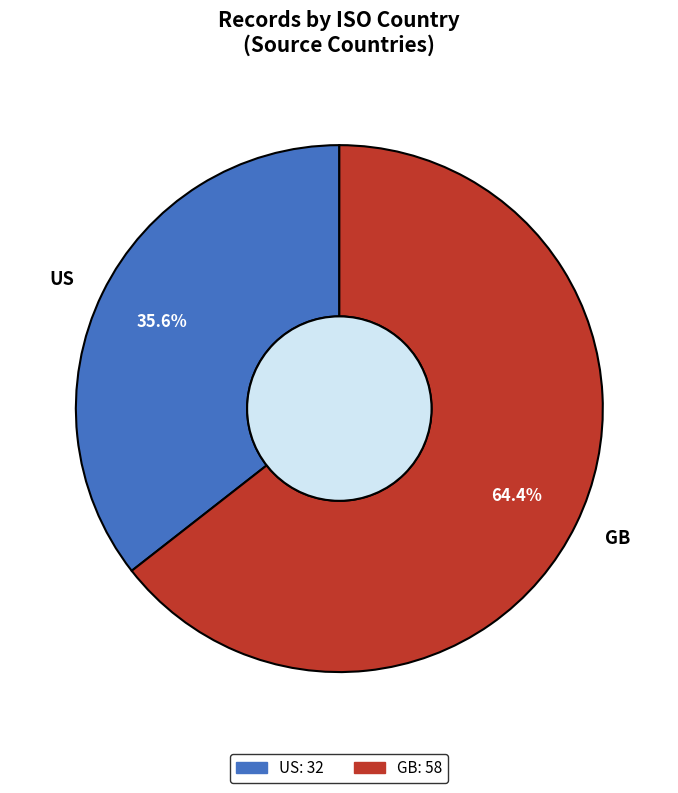

Which slice is the smallest?

US